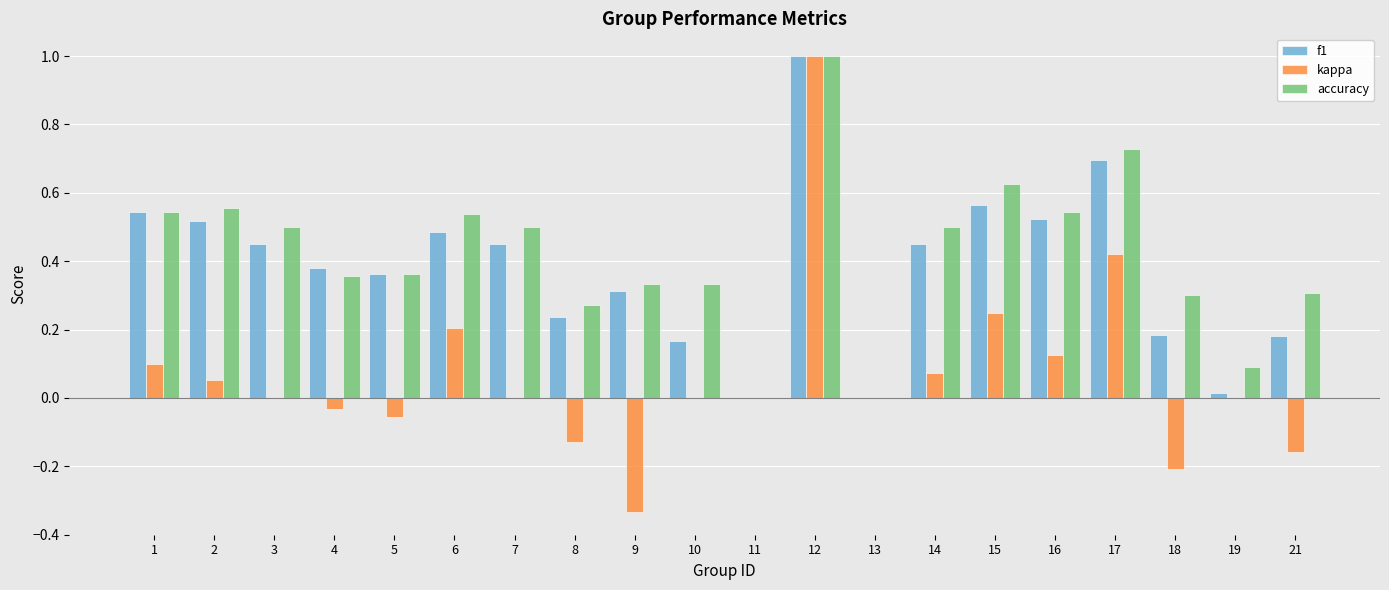

What is the highest value of the kappa series?

1.0